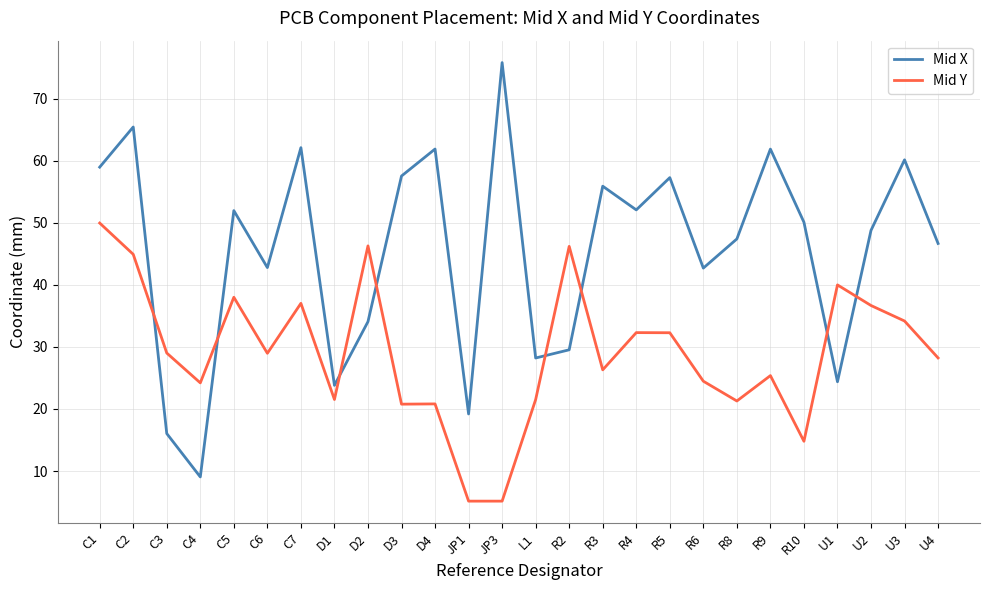

In Mid X, how many points are lower than both neighbors (excluding endpoints)?

8